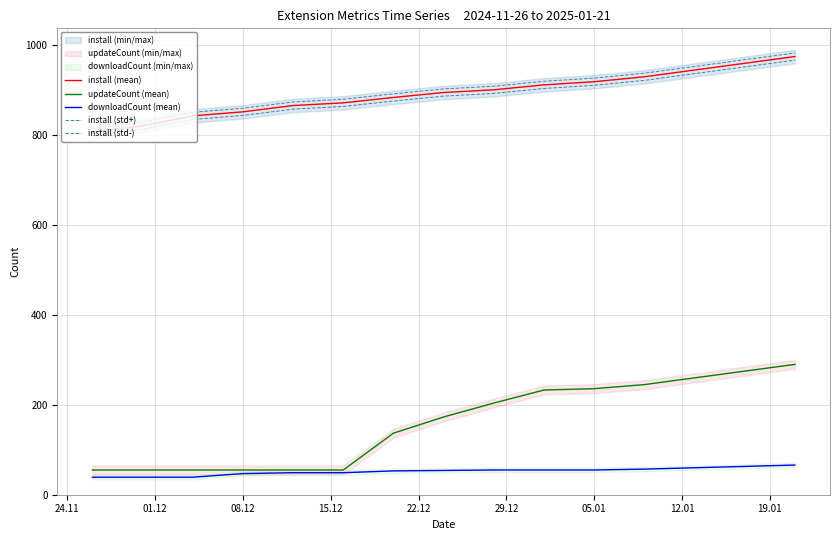

Read the install (std-) value at 01.12, to the nearest 10.

810